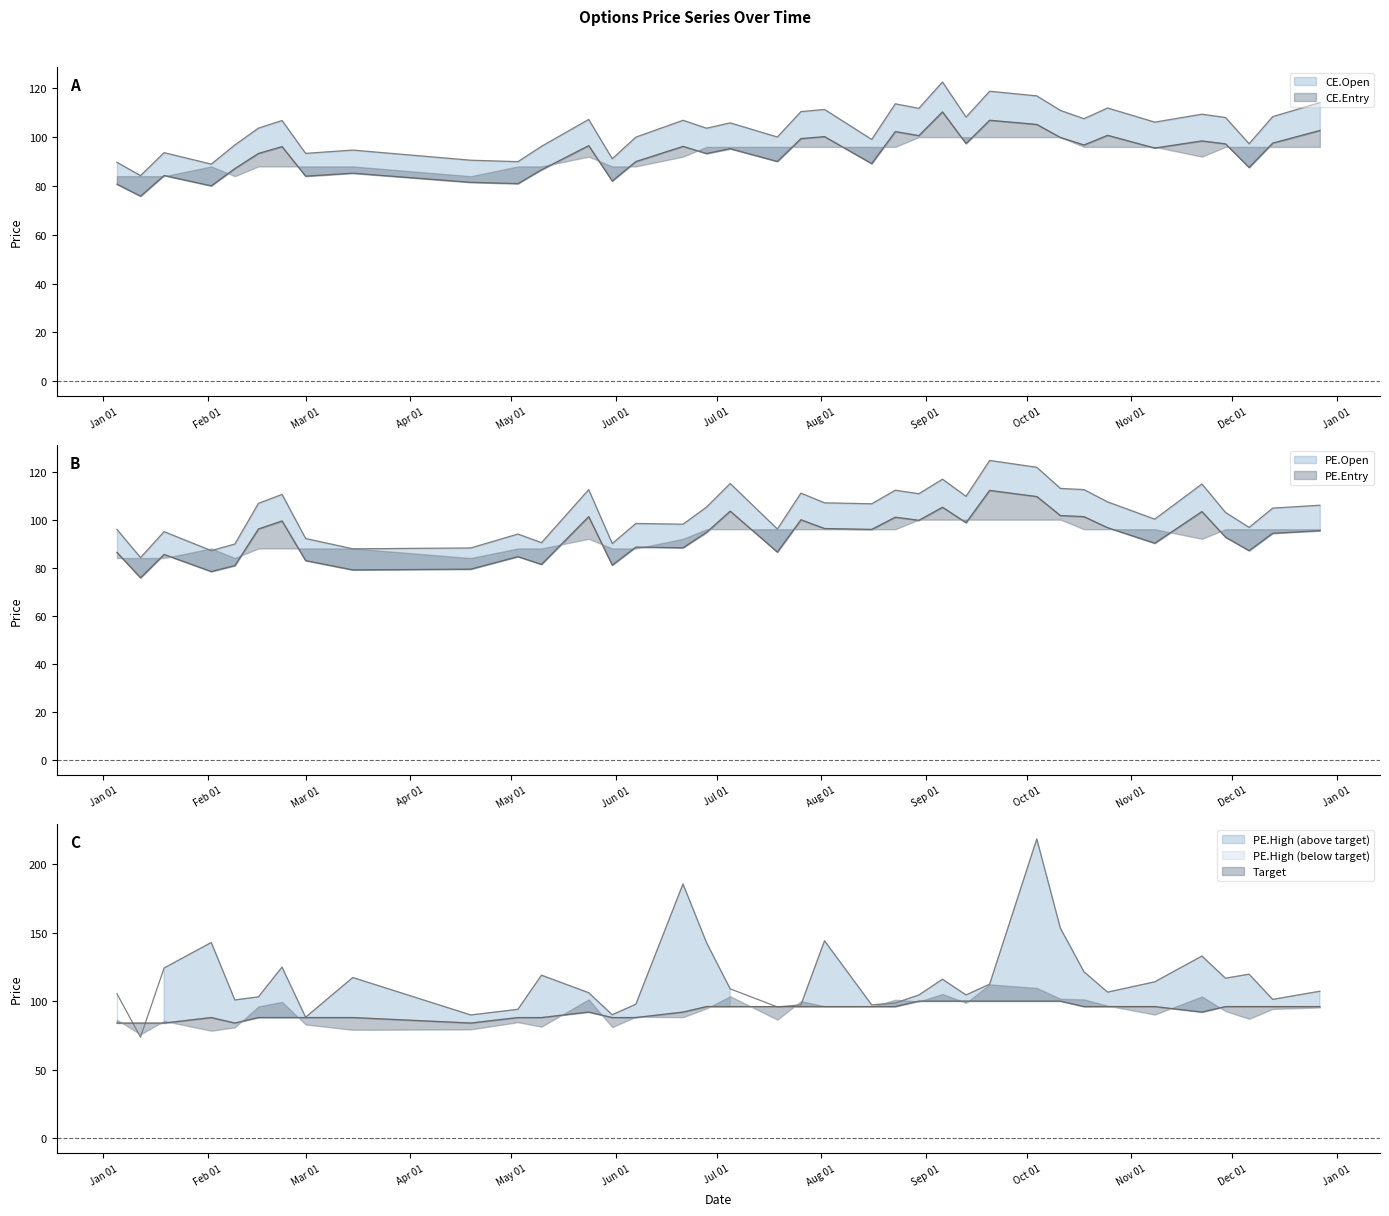

True or false: PE.High and Target cross at least once.

True